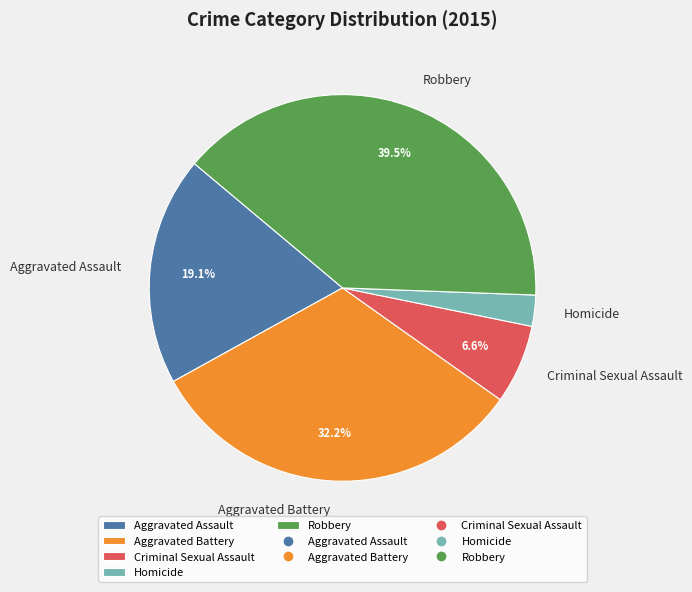

How many slices are in this pie chart?

5